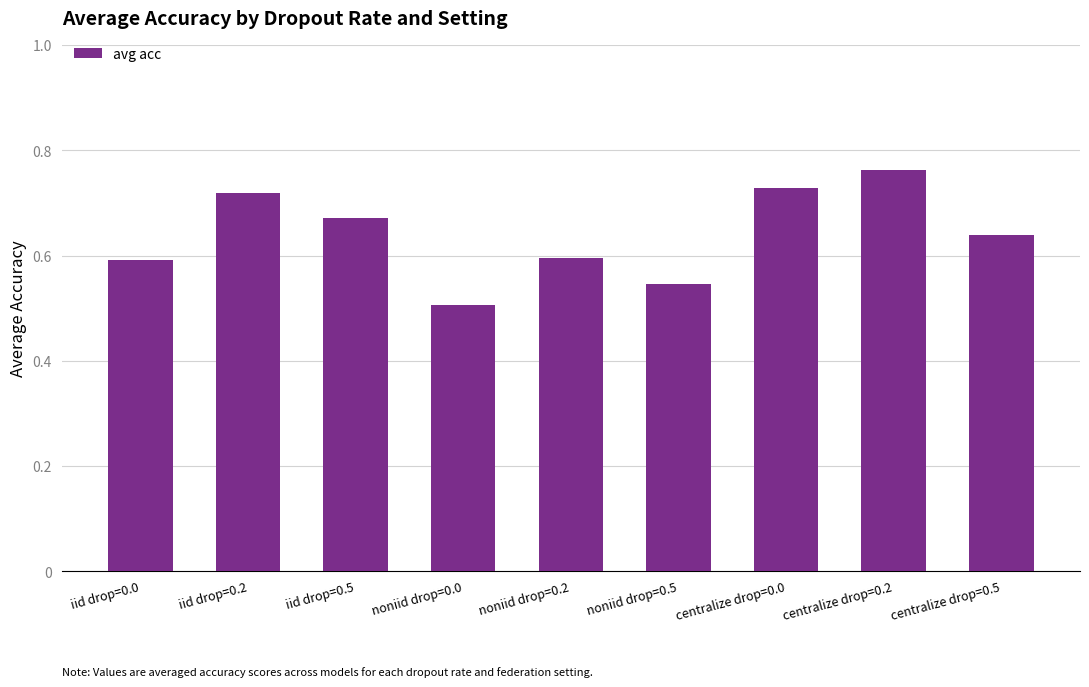

What is the change in value from iid drop=0.2 to noniid drop=0.2?

-0.1